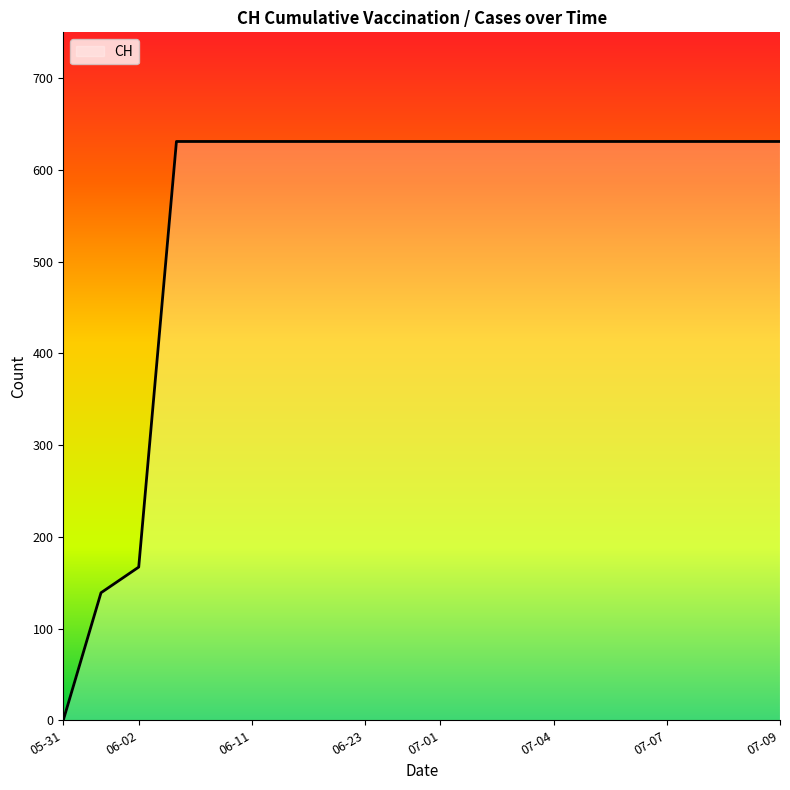

What is the greatest value displayed?

631